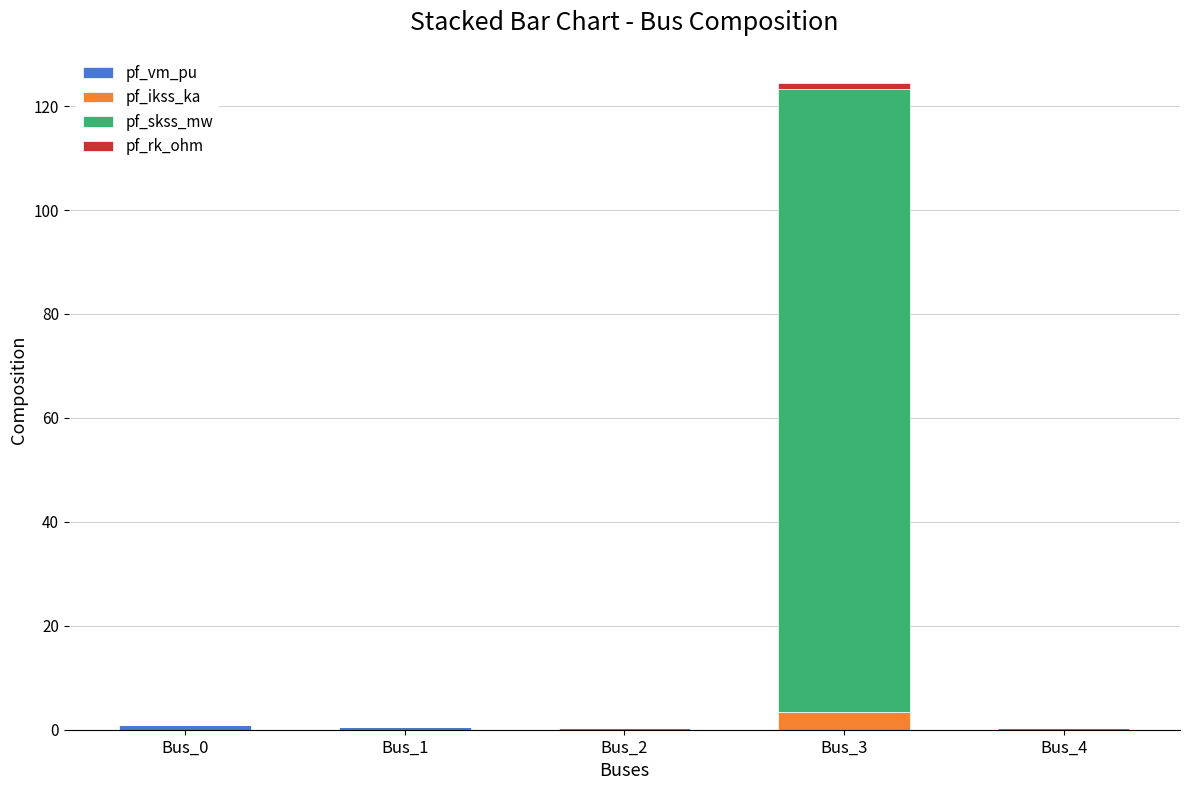

Are the bars grouped side by side (vs. stacked)?

No